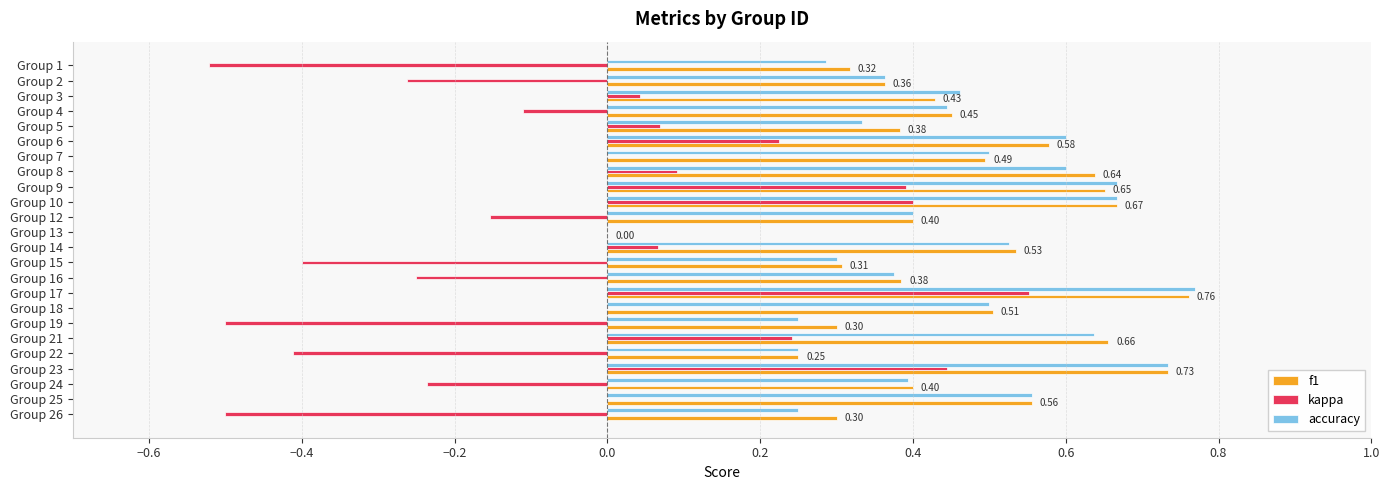

What is the sum of the accuracy values at Group 24 and Group 10?

1.1